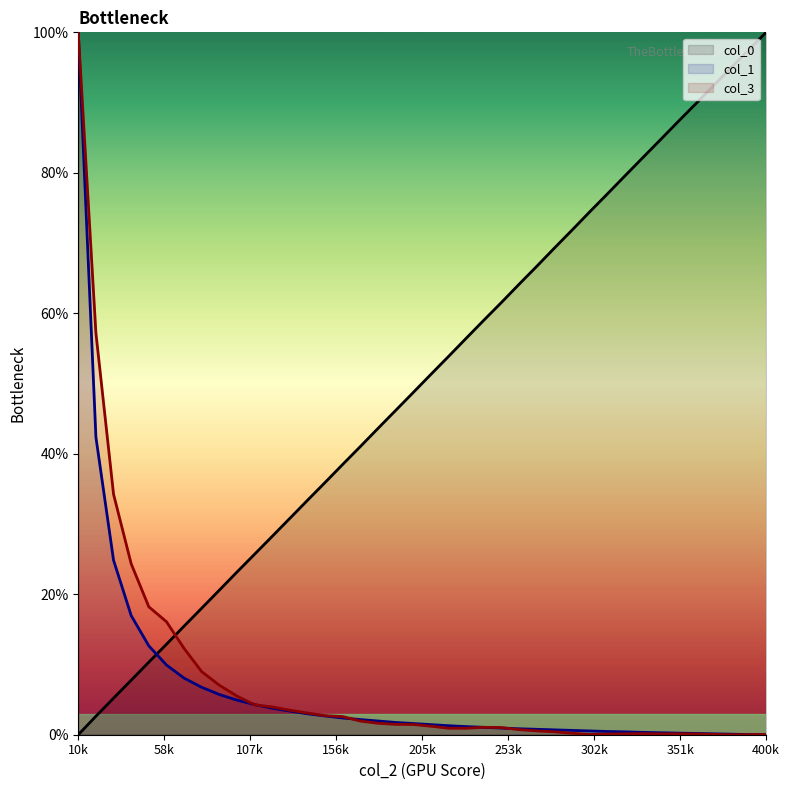

What is the value of the col_1 point at the 1st from the left?

1.0